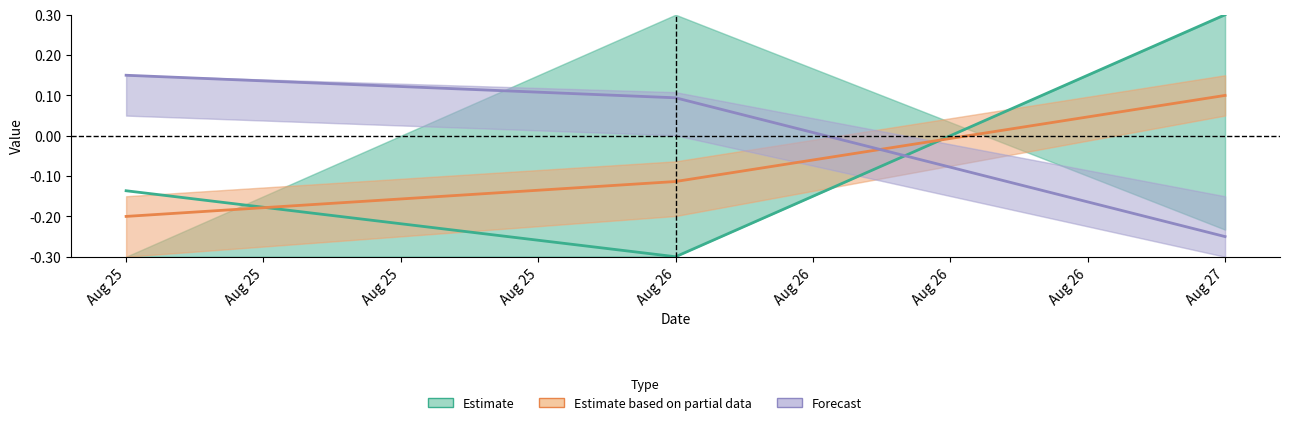

How many values in Estimate based on partial data are below zero?

2